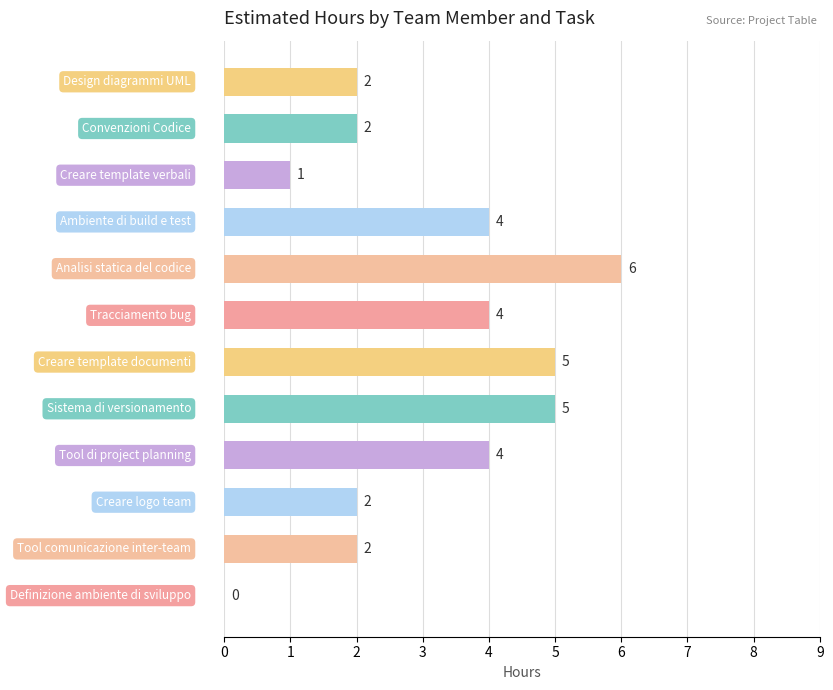

What is the sum of all values?

37